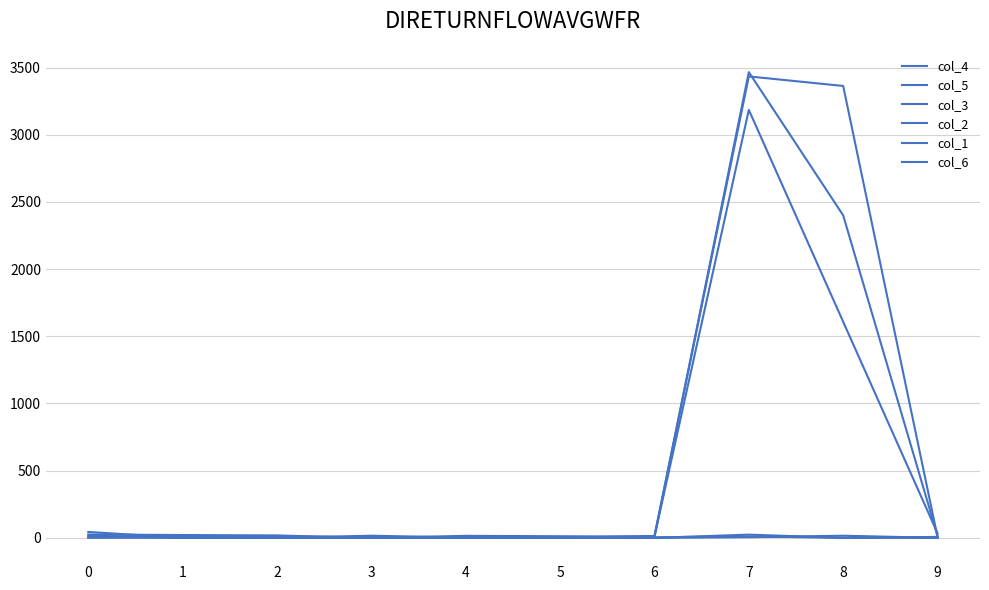

How many series are shown in this chart?

6